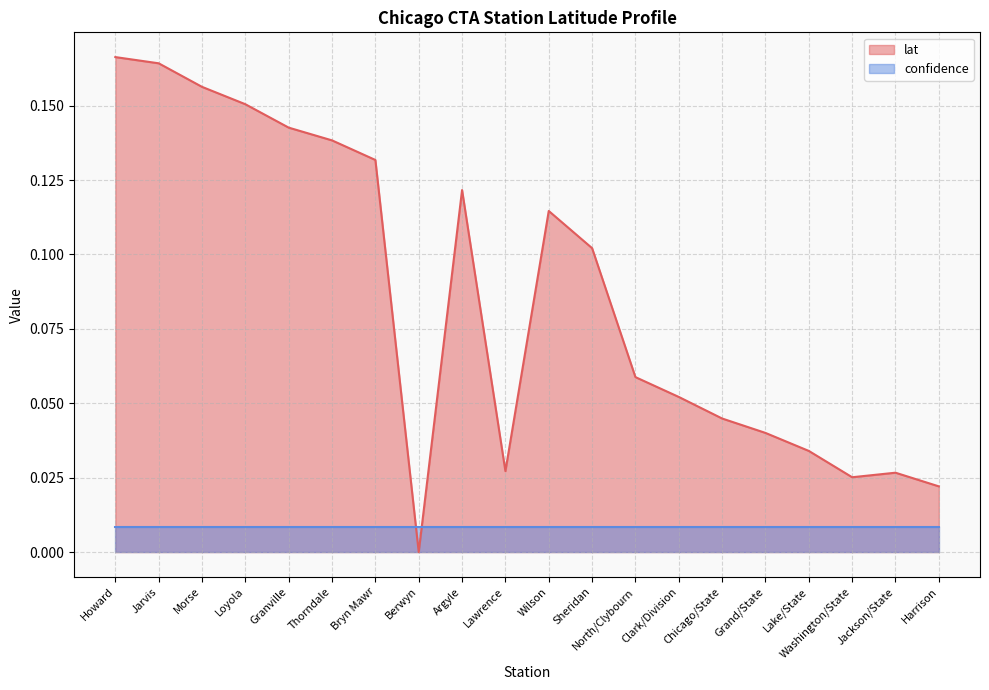

What is the label of the 9th point from the right?

Sheridan